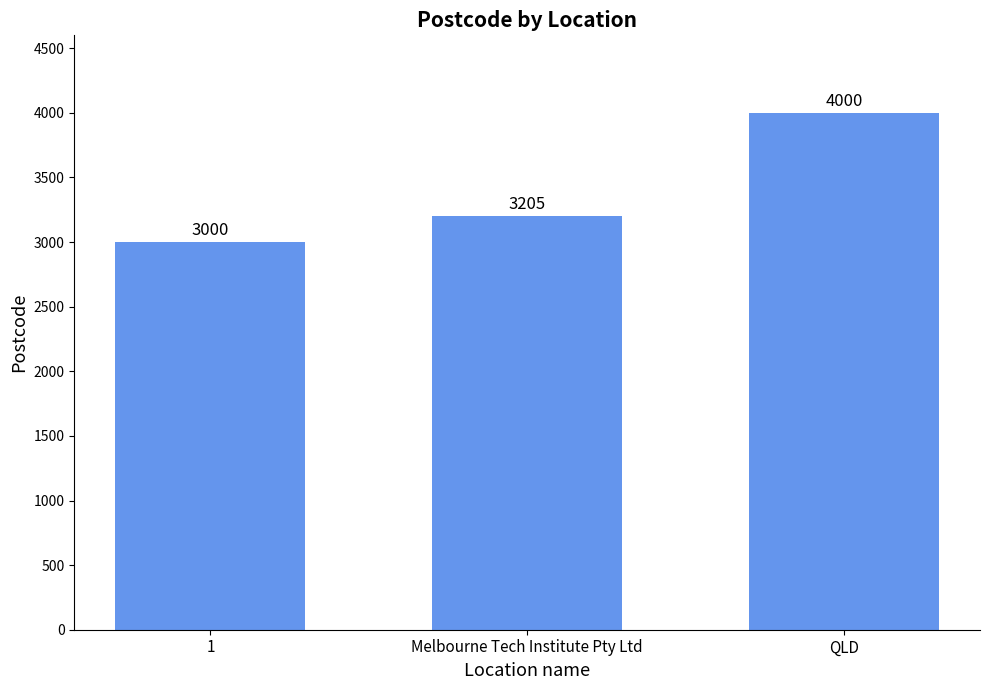

Rank the categories by value from highest to lowest.

QLD, Melbourne Tech Institute Pty Ltd, 1